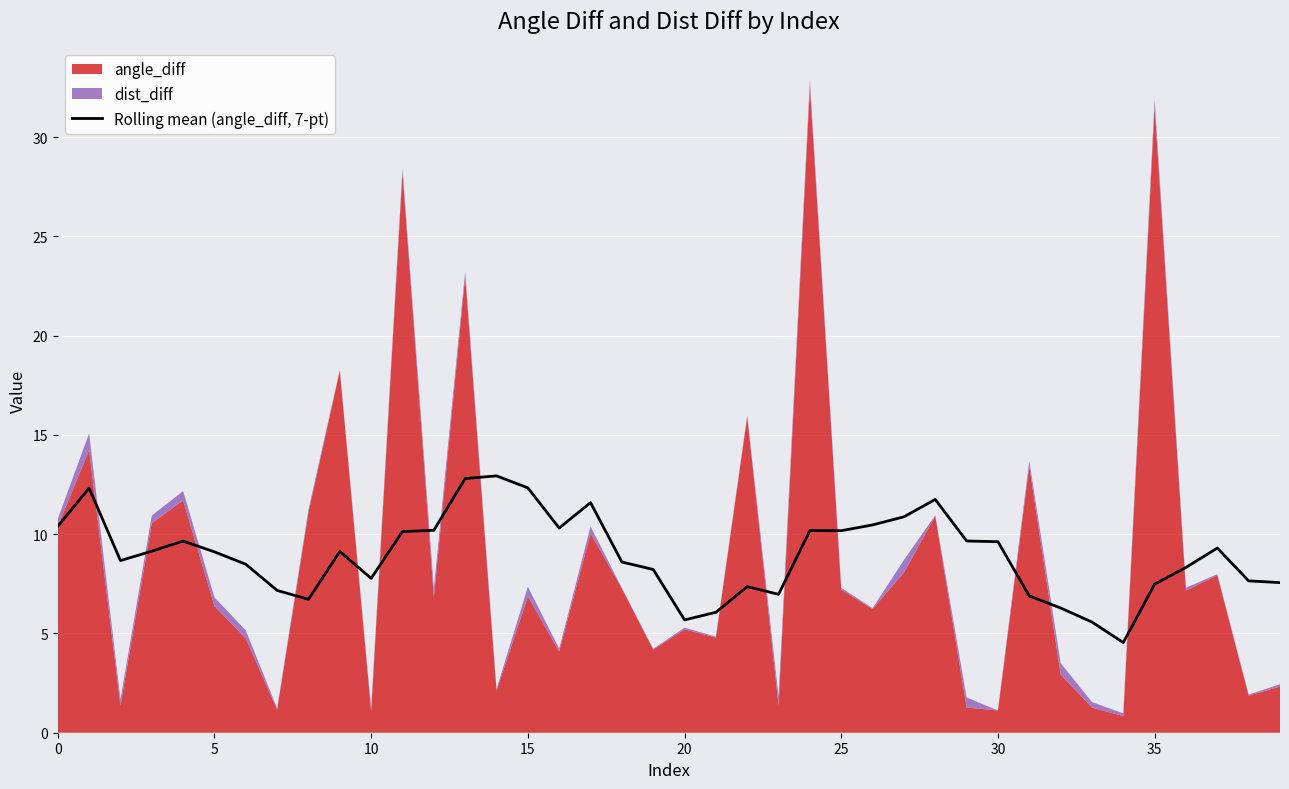

How many lines are shown in the chart?

1